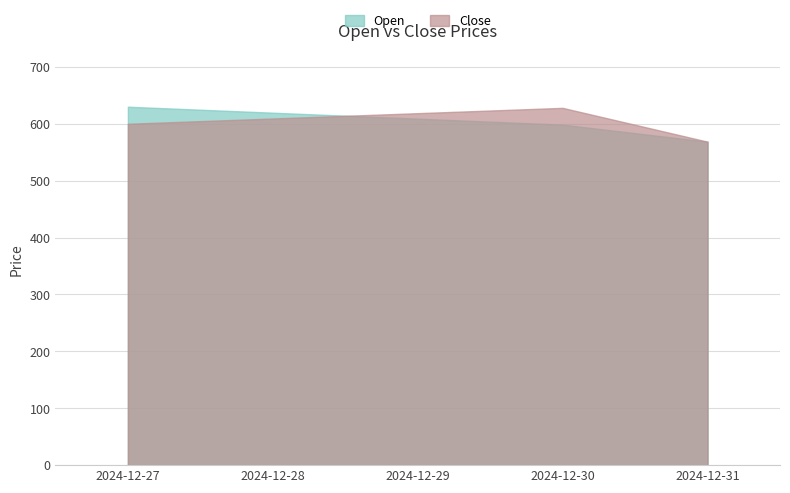

Which series has the largest total across all categories?

Open